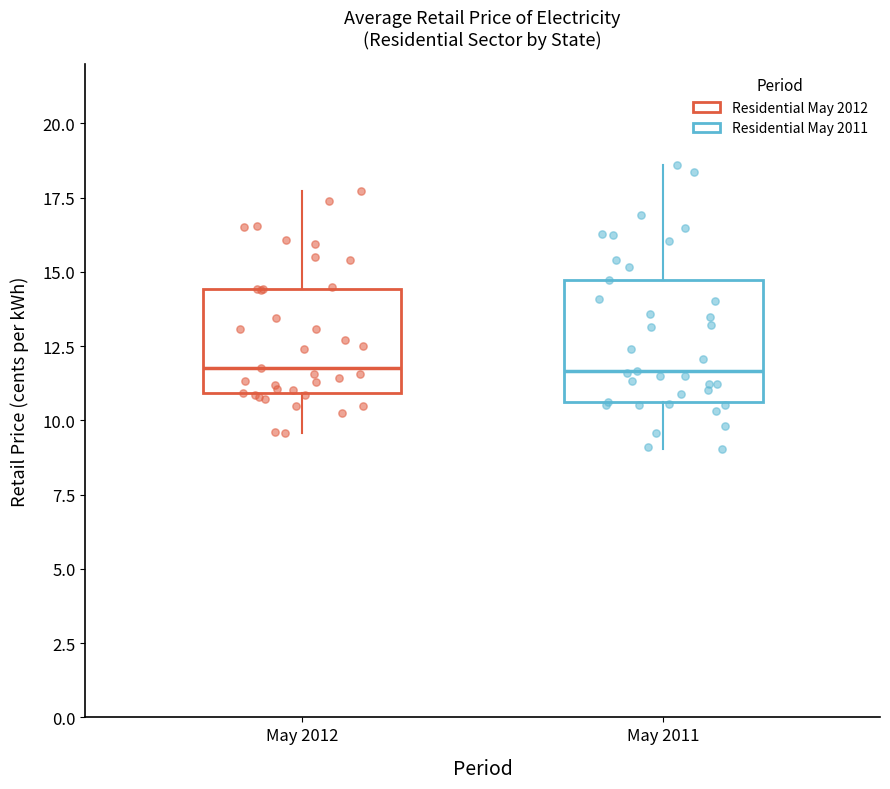

Where does the upper whisker of the box for May 2012 end on the y-axis? The values are not printed on the chart, so give them approximately, as read against the axis.

17.5